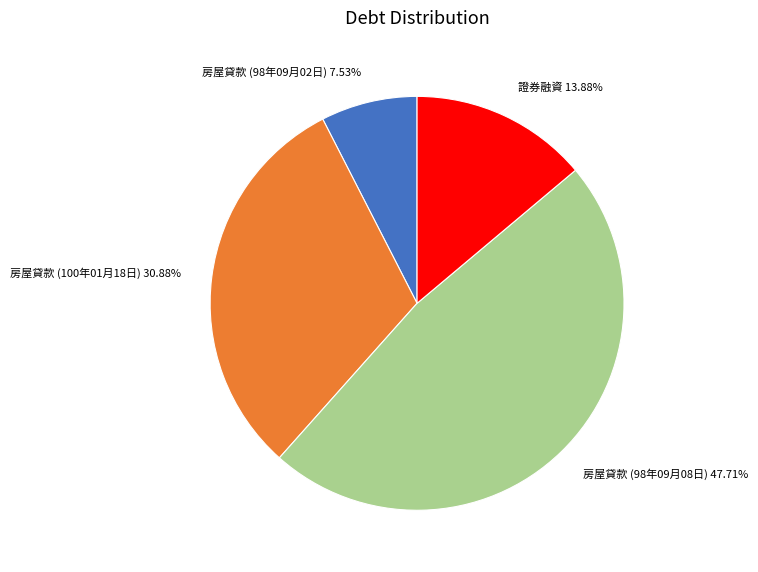

Is it true that 房屋貸款 (98年09月02日) is 1% of the pie?

False